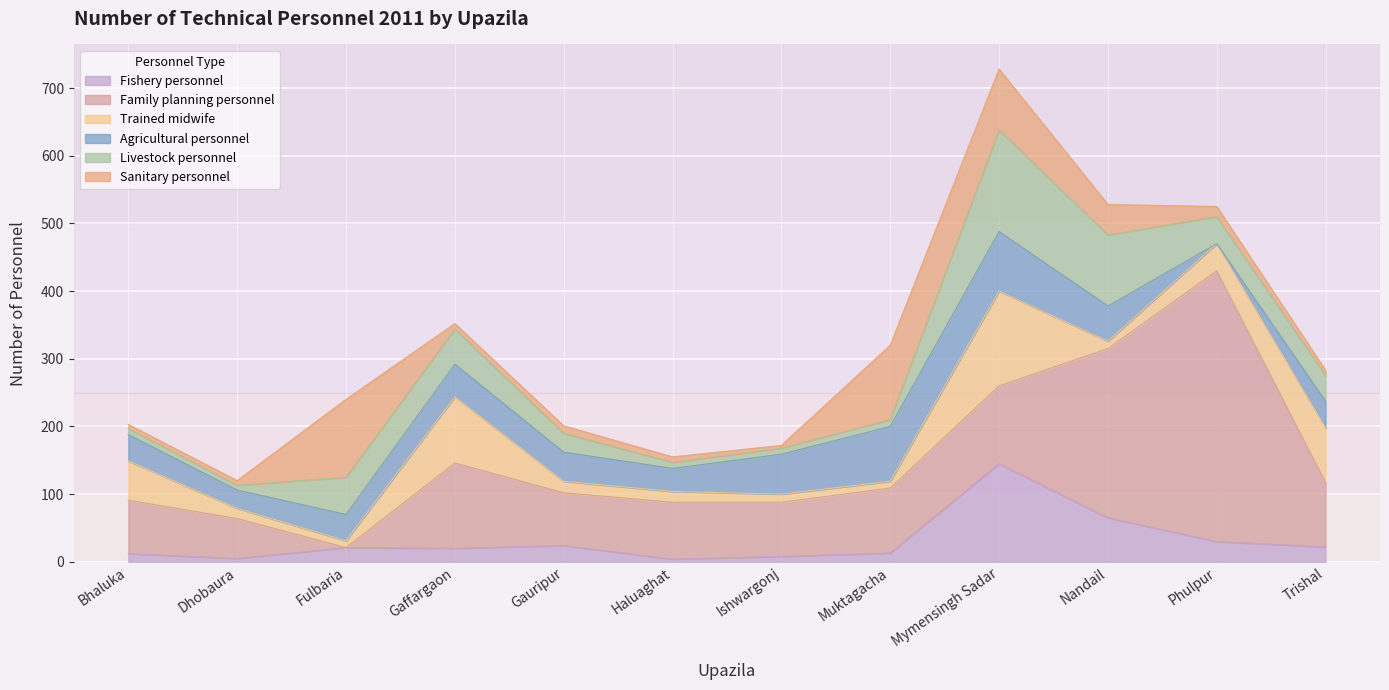

At which category is the sum across all series the highest?

Mymensingh Sadar